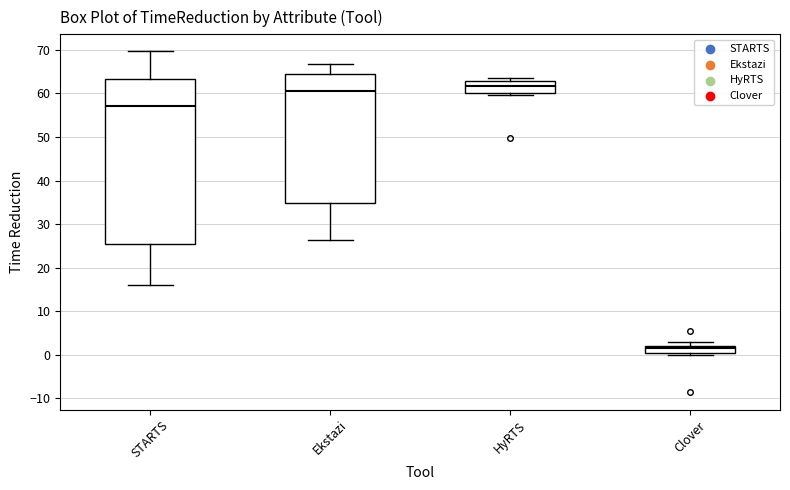

Where is the lower edge of the box for HyRTS on the y-axis? The values are not printed on the chart, so give them approximately, as read against the axis.

60